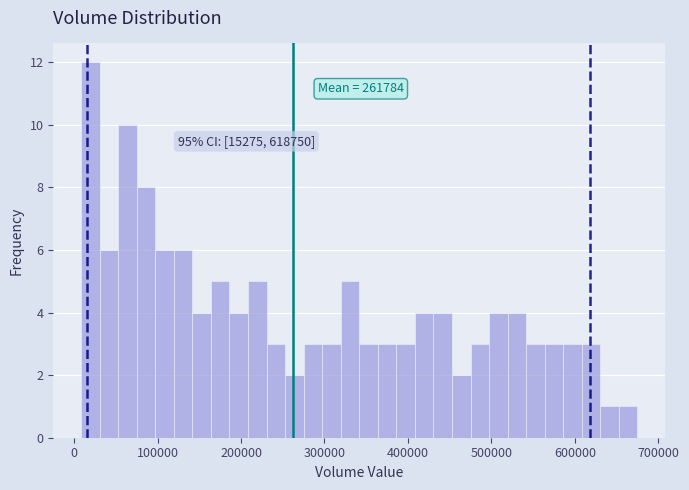

Read against the x-axis, roughly where is the centre of the tallest bar?

20000